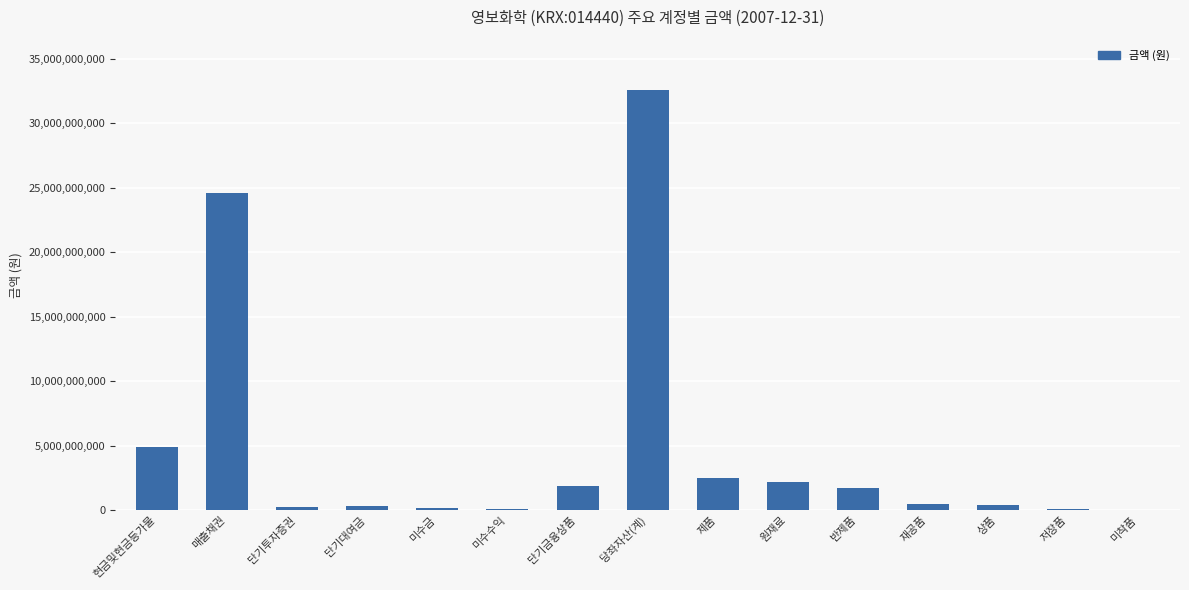

Are the bars grouped side by side (vs. stacked)?

No